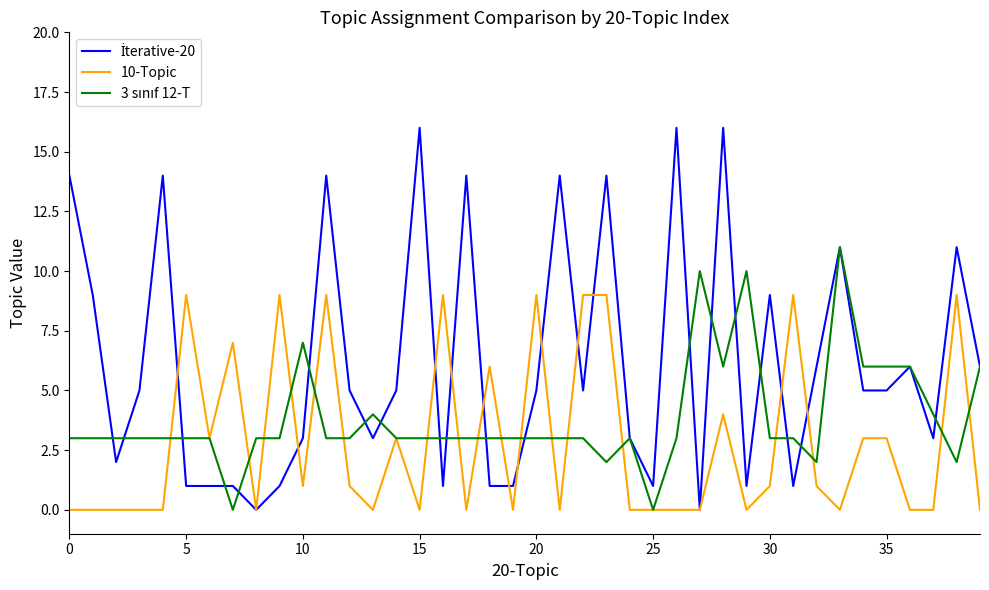

How many lines are shown in the chart?

3